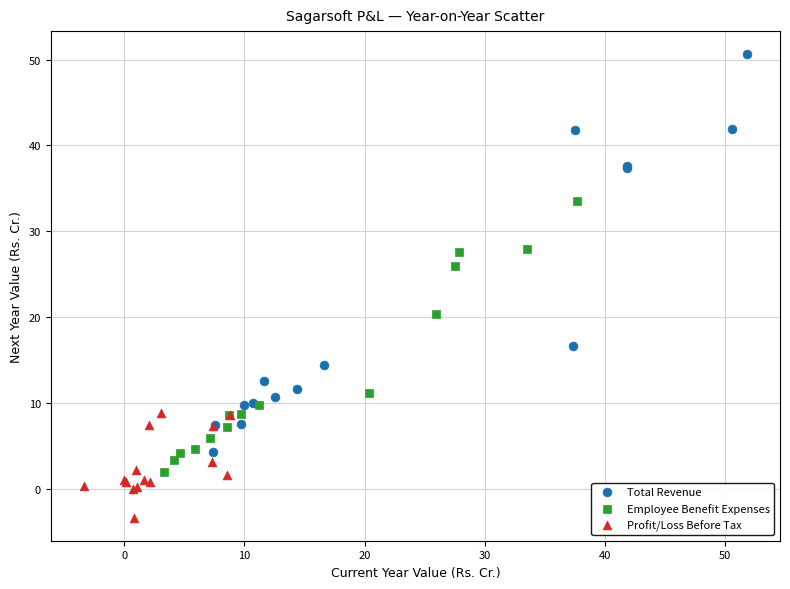

What are all the series names shown in the legend?

Total Revenue, Employee Benefit Expenses, Profit/Loss Before Tax